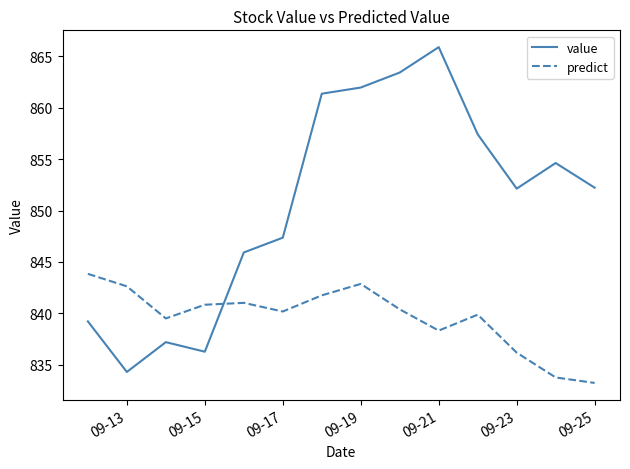

True or false: predict and value intersect in this chart.

True